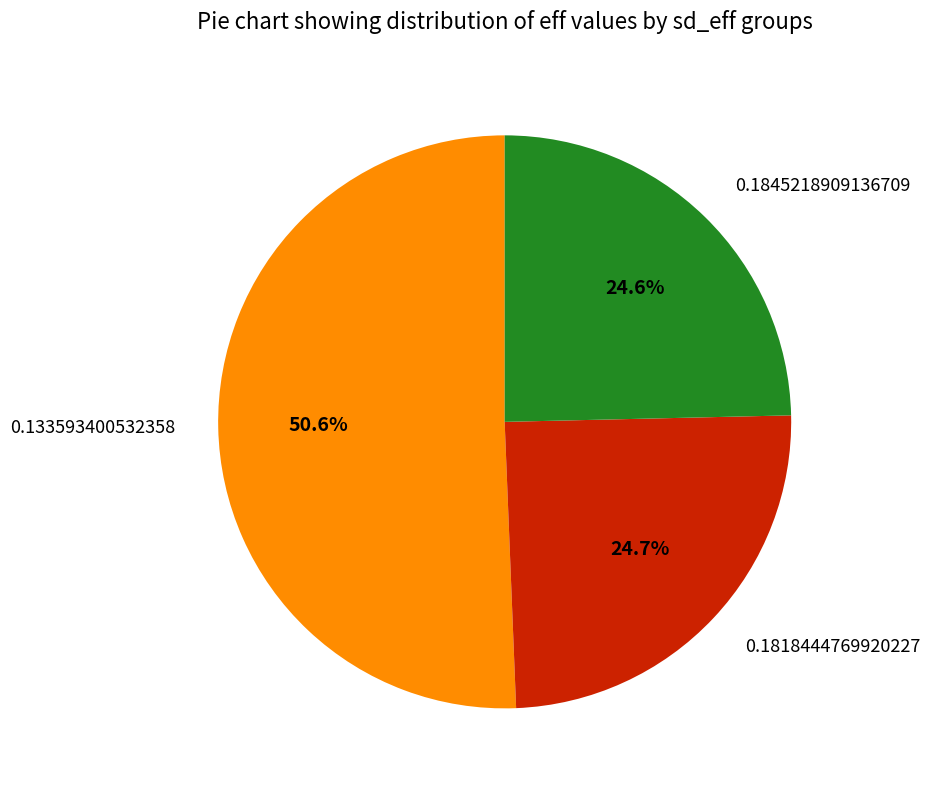

What percentage is the 0.1818444769920227 slice, to the nearest percent?

25%